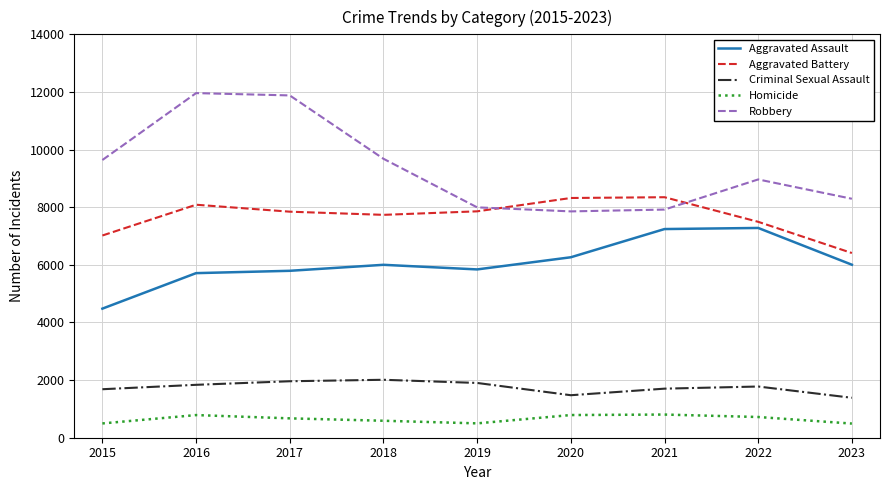

What is the difference between the second highest and minimum values in the Aggravated Assault series?

2762